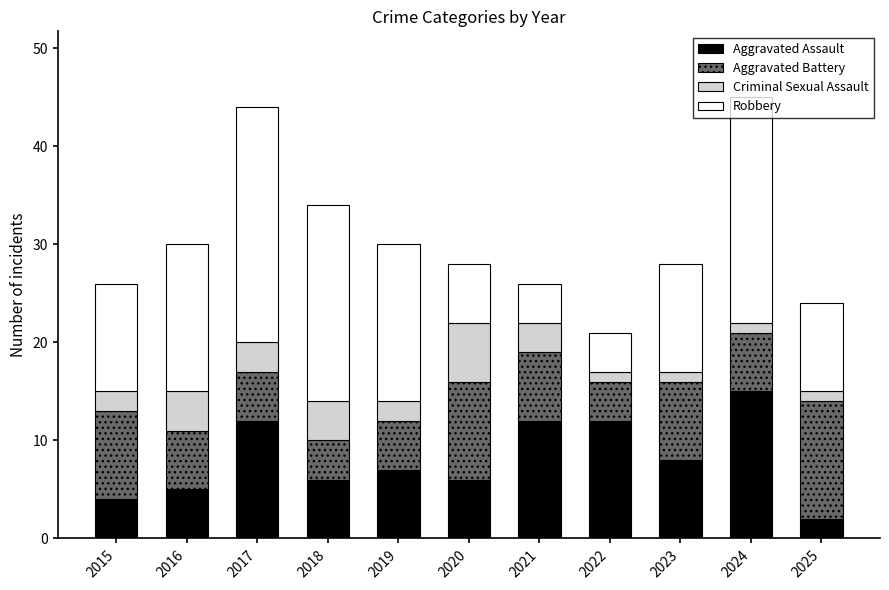

What is the total value across all series at 2020?

28